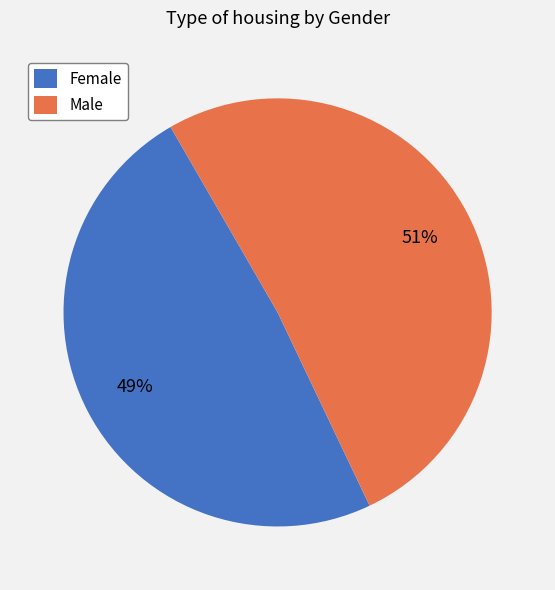

To the nearest percent, what portion does Female represent?

49%